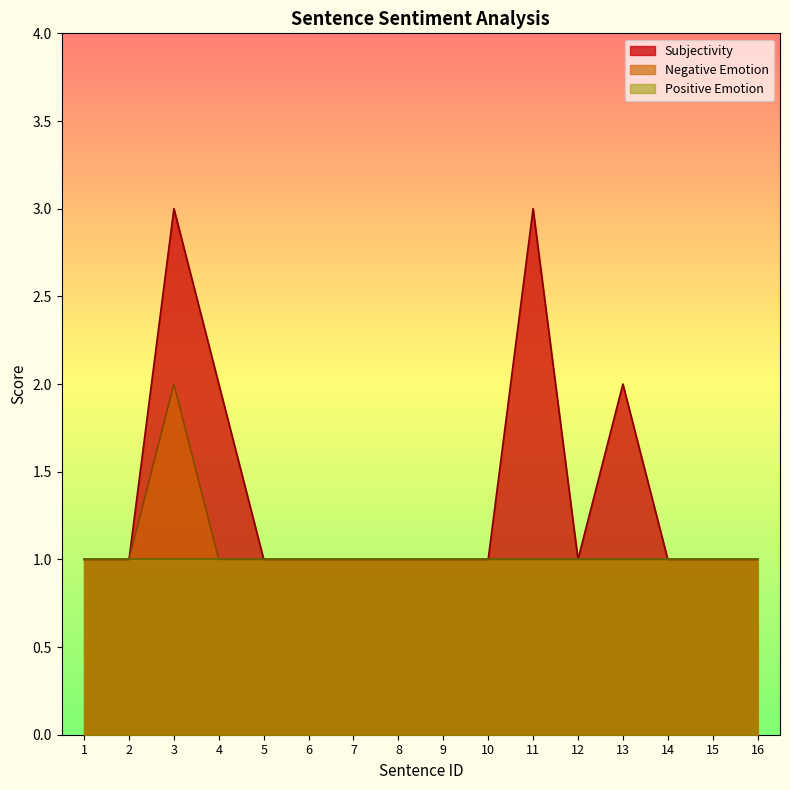

True or false: Subjectivity and Negative Emotion cross at least once.

False